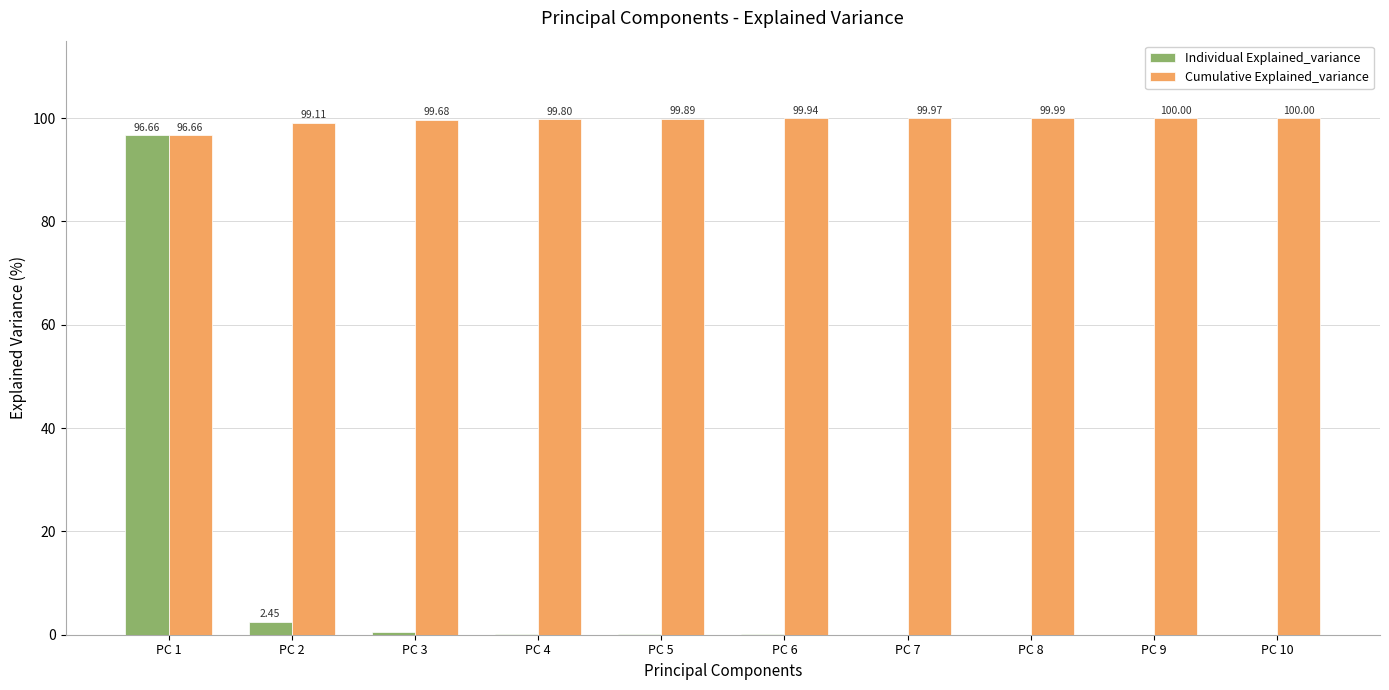

At which category is the sum across all series the highest?

PC 1